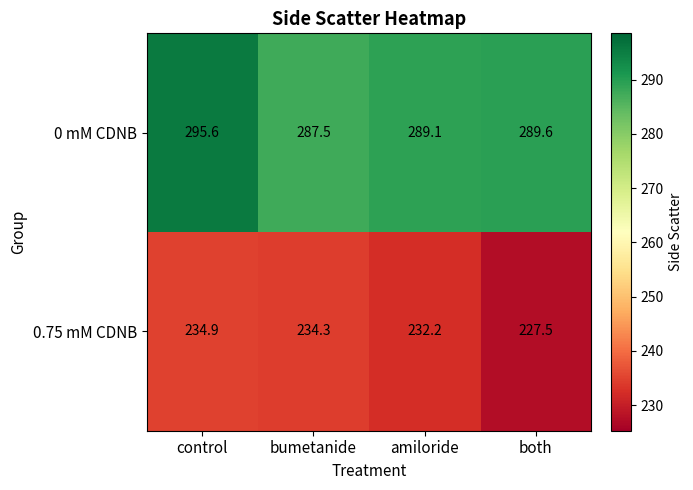

What is the maximum value shown in the chart?

295.6